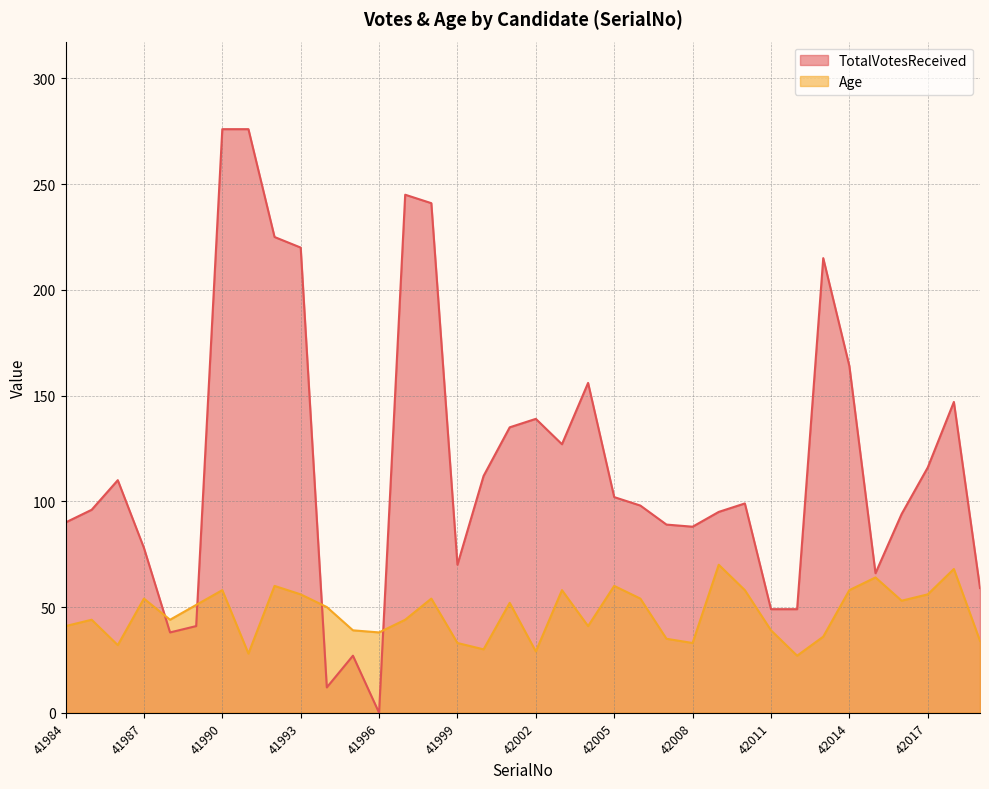

Is it true that Age equals 70 at 41985?

False